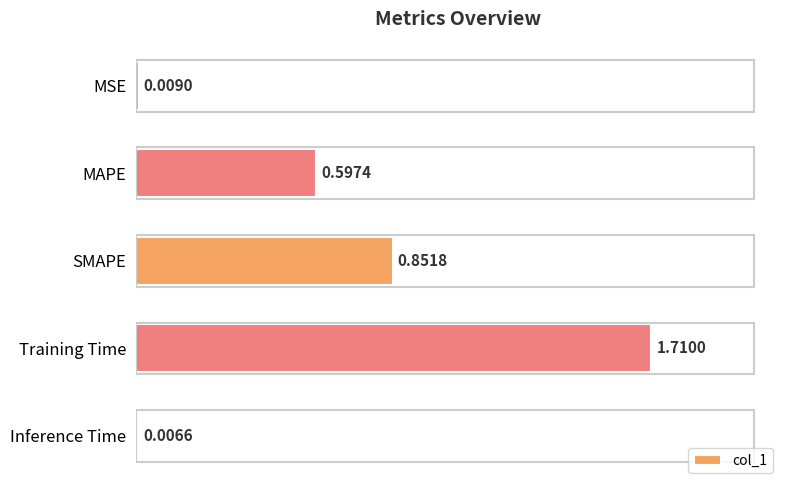

What is the average value?

0.6